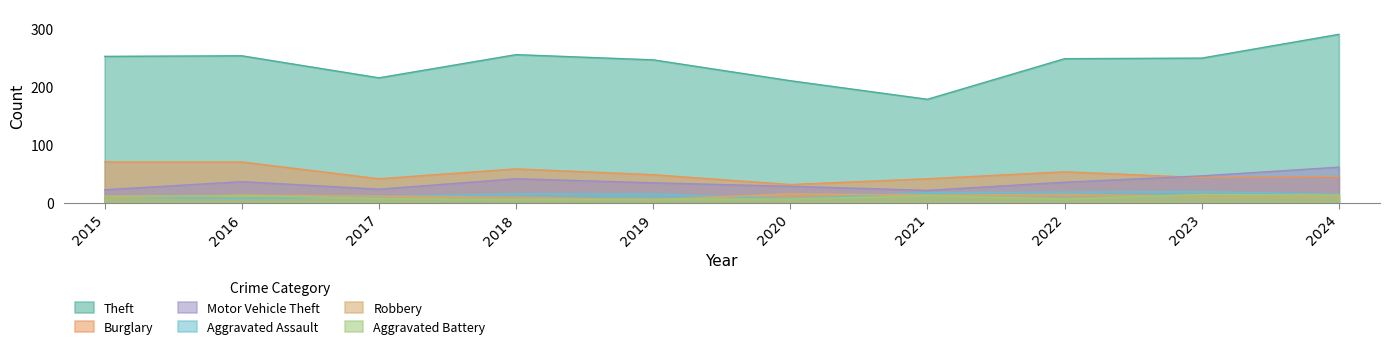

What is the value of the Aggravated Battery point at the 4th from the left?

5